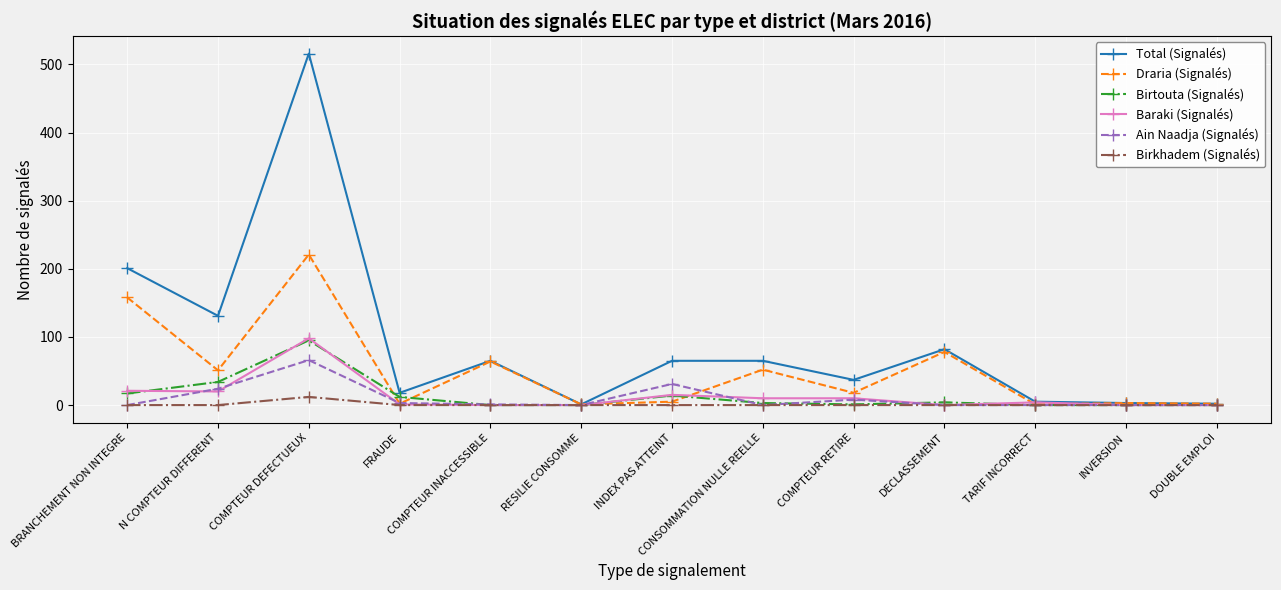

The value of Baraki (Signalés) at DOUBLE EMPLOI is 0. True or false?

True